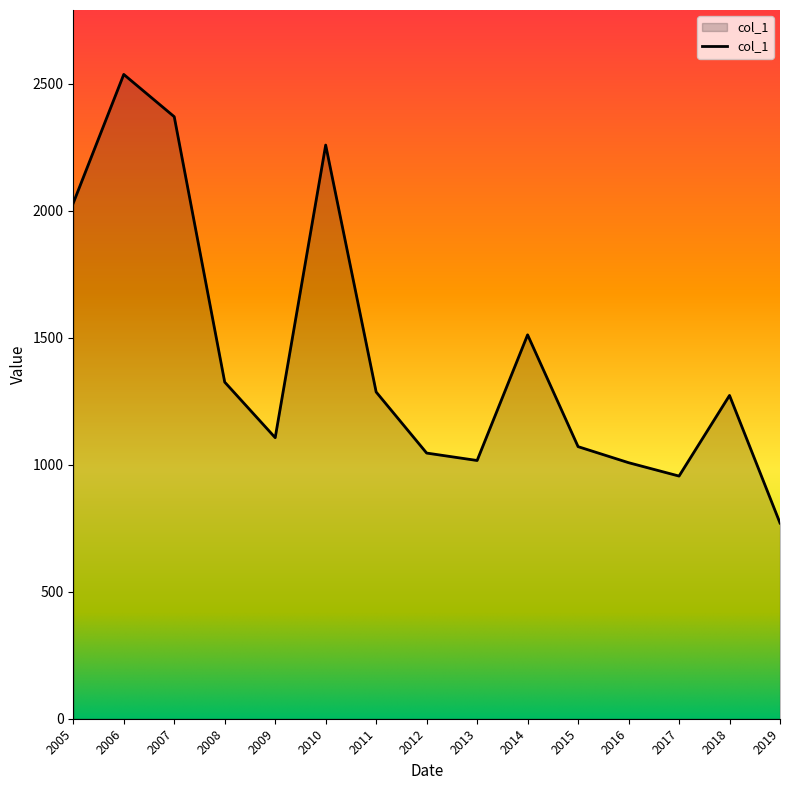

At which label is the value closest to 1653?

2014